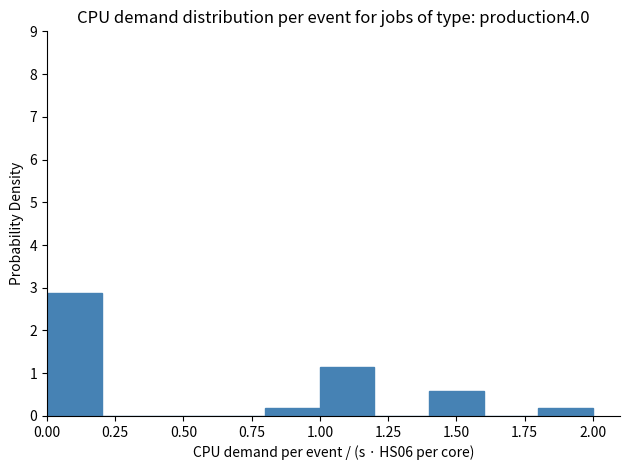

Which range on the x-axis has the tallest bar?

0.0 to 0.2